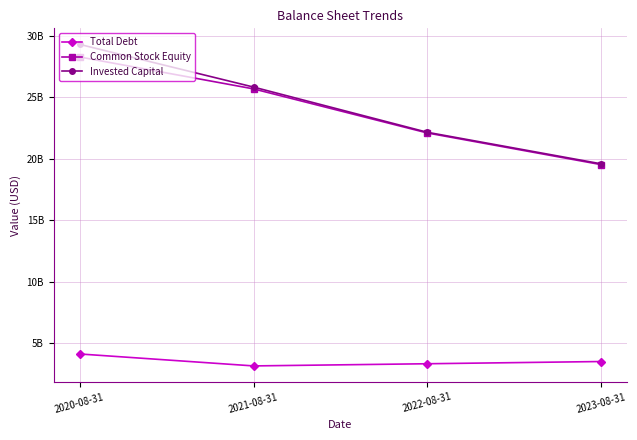

Where is Common Stock Equity nearest to the value 23909050000?

2021-08-31